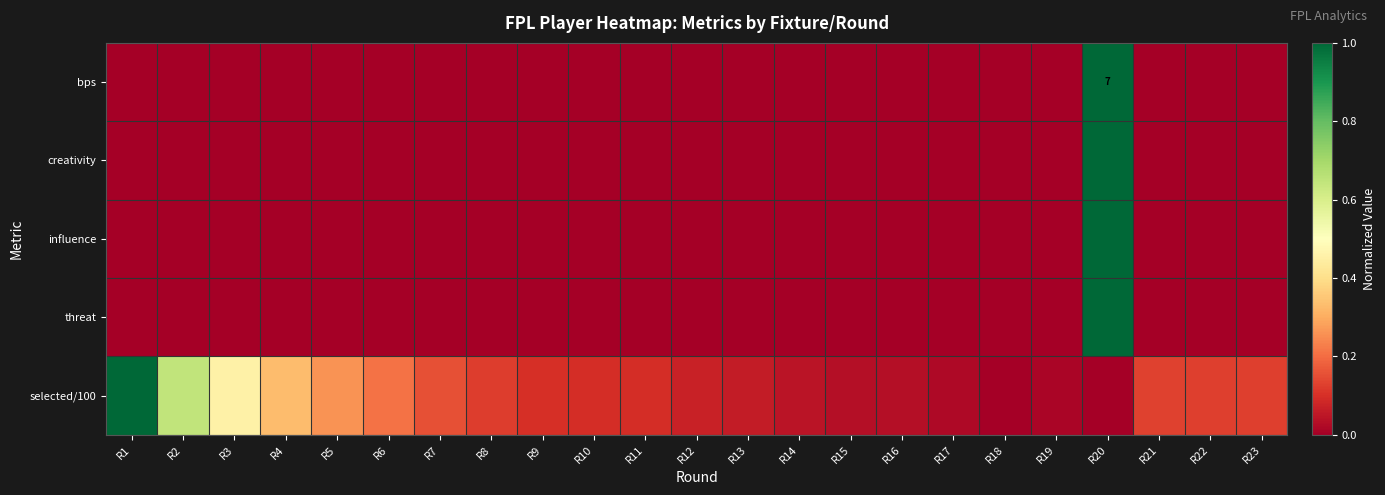

Is the value of selected/100 at R23 greater than the value of threat at R10?

Yes